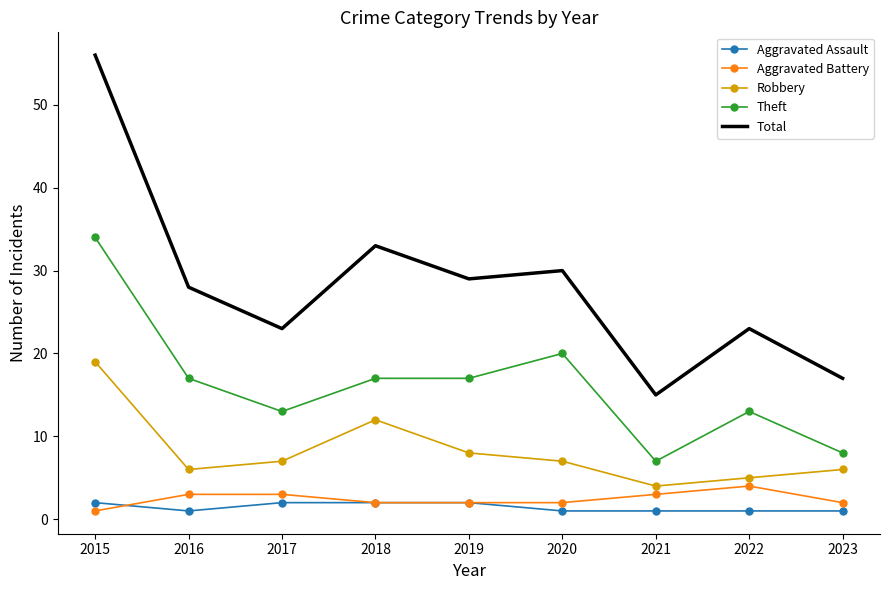

What is the spread (max minus min) of values at 2017?

21